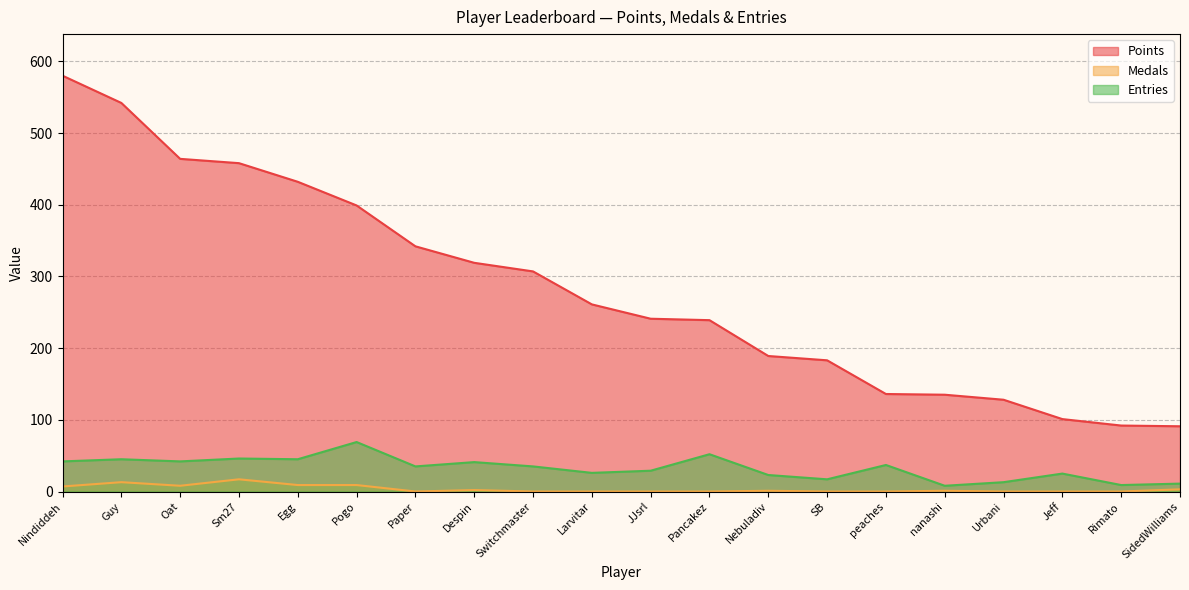

Read the Entries value at nanashi, to the nearest 5.

10